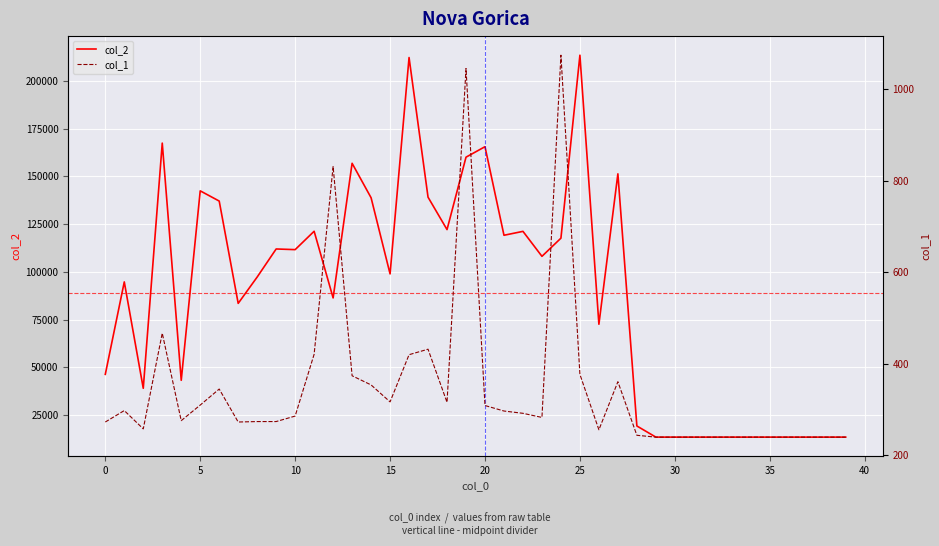

Reading left to right, transcribe all the data shown in this chart.

col_2: 46335	94750	39030	167471	43209	142455	137104	83512	97310	112009	111664	121291	86370	156894	138840	98948	212301	139141	122164	160100	165585	119190	121233	108155	117670	213518	72574	151367	19278	13440	13440	13440	13440	13440	13440	13440	13440	13440	13440	13440
col_1: 273	298	258	467	276	310	345	273	274	274	286	421	831	374	354	317	420	432	316	1045	309	297	292	283	1074	377	256	361	244	240	240	240	240	240	240	240	240	240	240	240